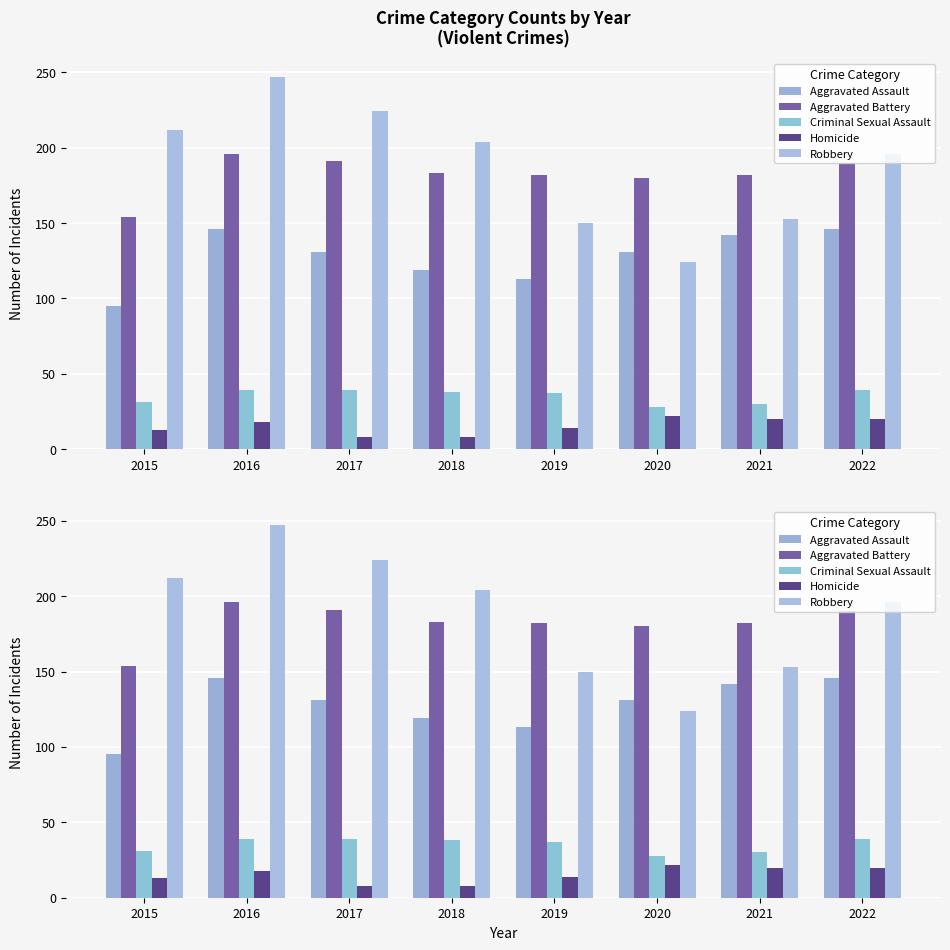

Reading left to right, what are all the values shown in this chart?

Aggravated Assault: 2015=95	2016=146	2017=131	2018=119	2019=113	2020=131	2021=142	2022=146
Aggravated Battery: 2015=154	2016=196	2017=191	2018=183	2019=182	2020=180	2021=182	2022=190
Criminal Sexual Assault: 2015=31	2016=39	2017=39	2018=38	2019=37	2020=28	2021=30	2022=39
Homicide: 2015=13	2016=18	2017=8	2018=8	2019=14	2020=22	2021=20	2022=20
Robbery: 2015=212	2016=247	2017=224	2018=204	2019=150	2020=124	2021=153	2022=196